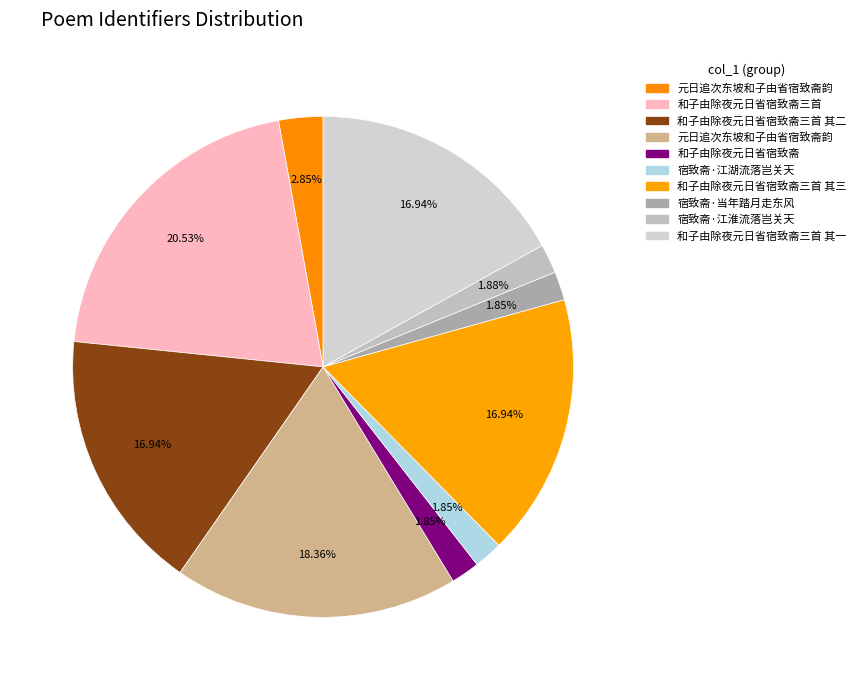

Count the number of slices in the pie.

10